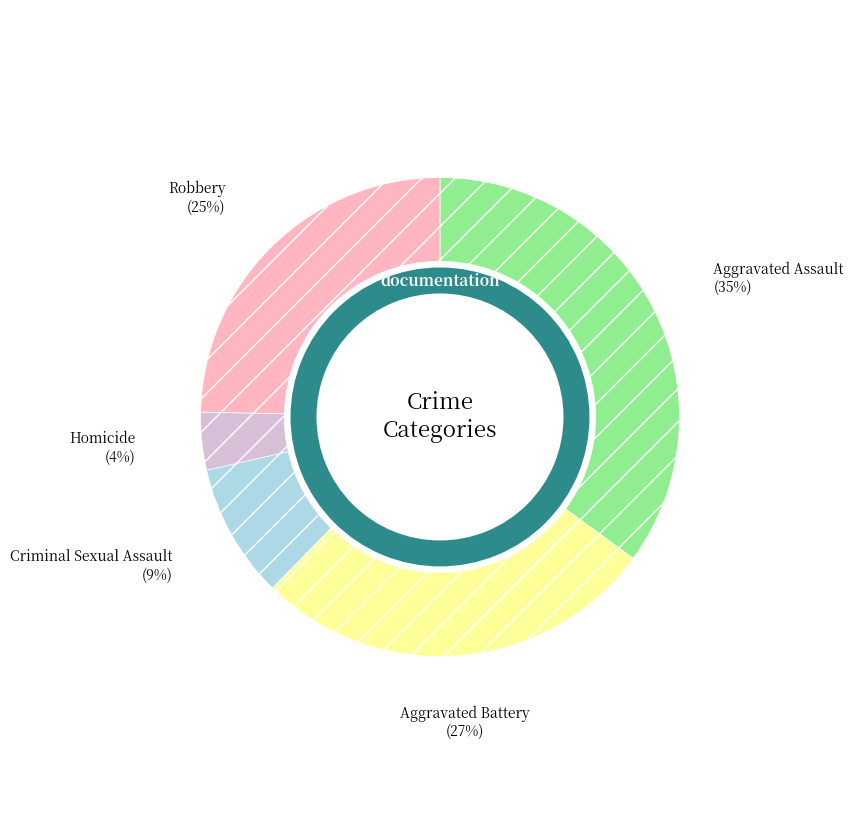

To the nearest percent, what is the difference between the largest and smallest slice percentages?

31%